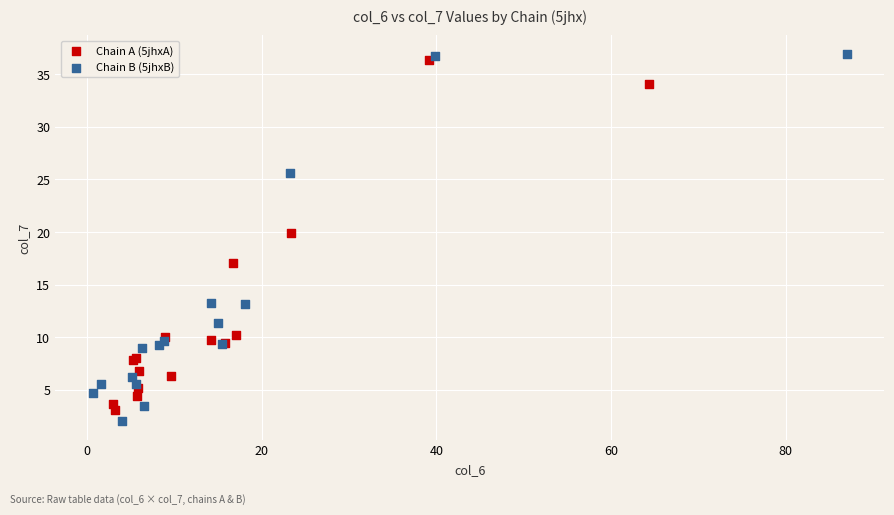

Which series has the largest Y range (max minus min)?

Chain B (5jhxB)